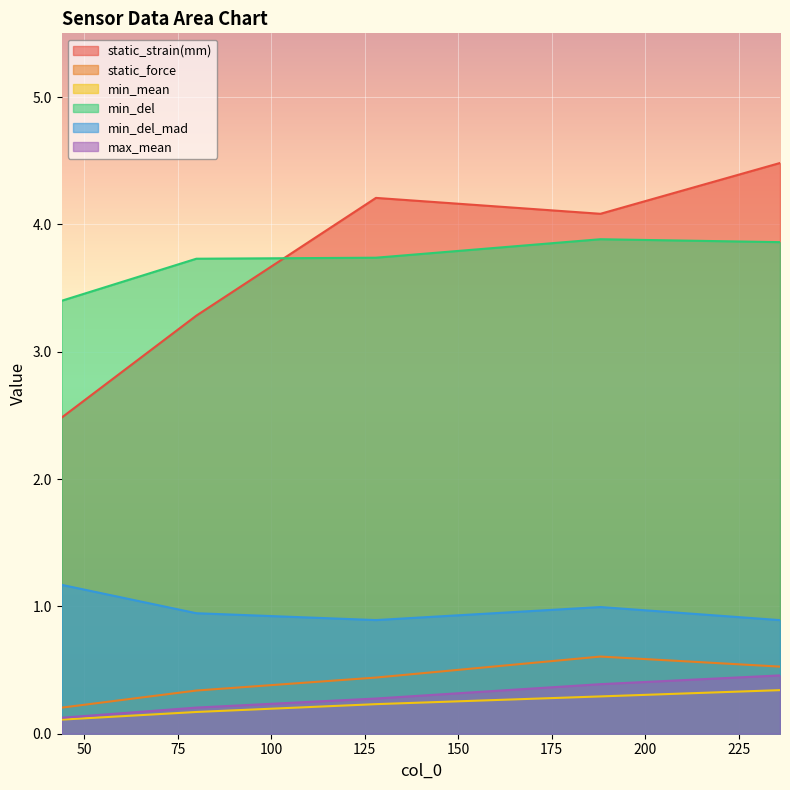

Which series changed the most between 128 and 236?

static_strain(mm)